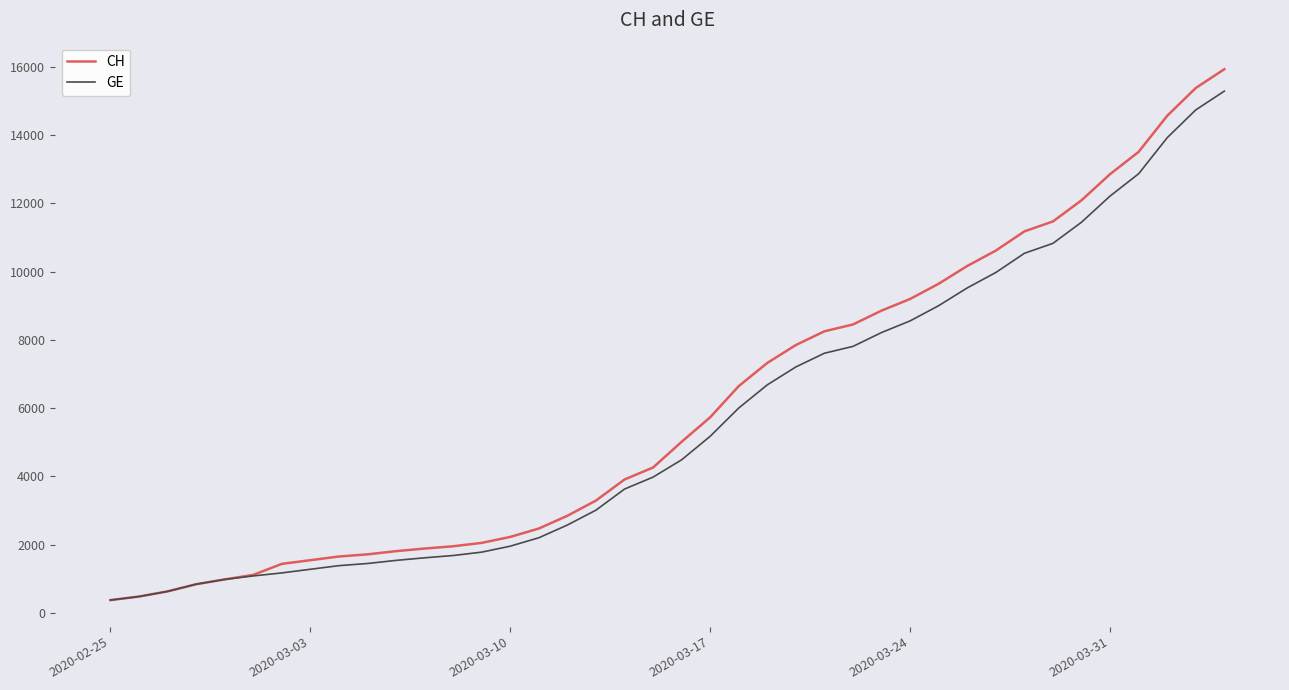

List the series in order of their peak value, highest first.

CH, GE